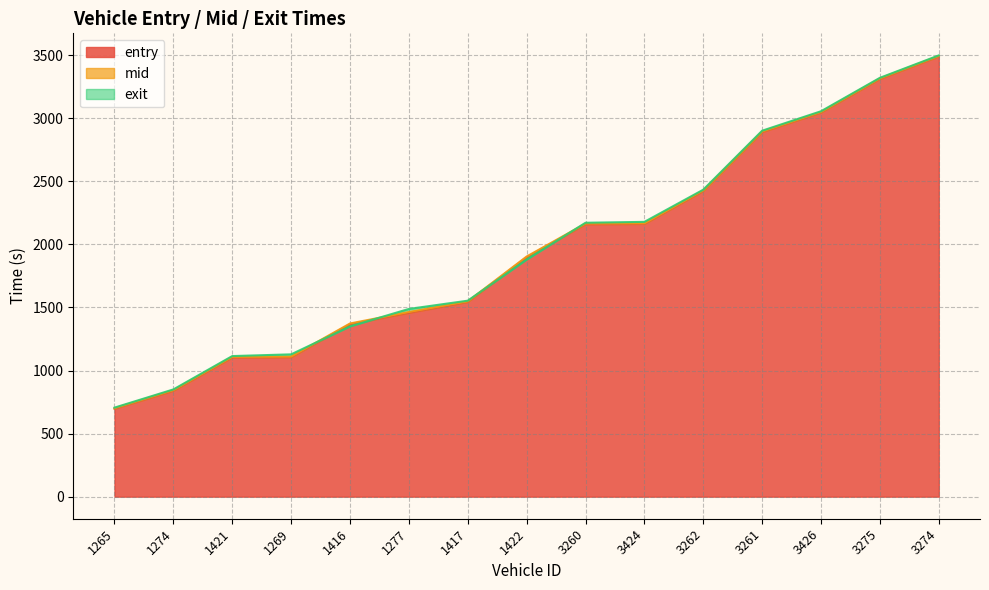

True or false: mid has more than 0 points higher than both neighbors.

False